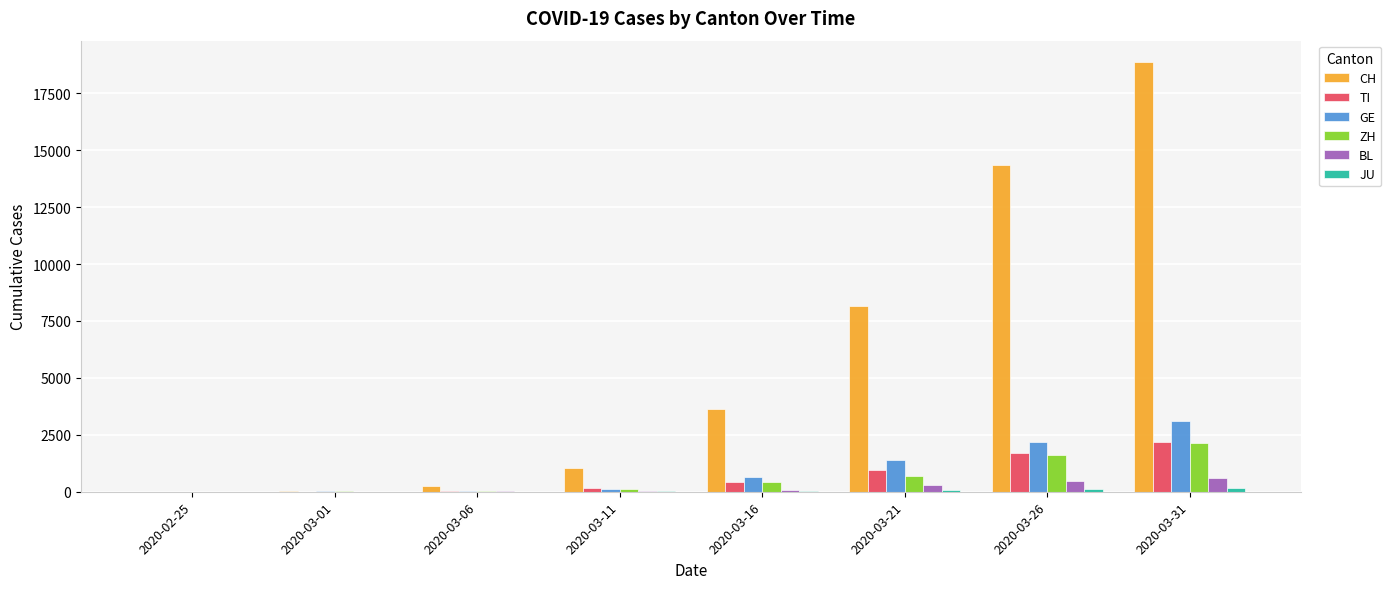

Between 2020-02-25 and 2020-03-16, which series saw the biggest shift?

CH